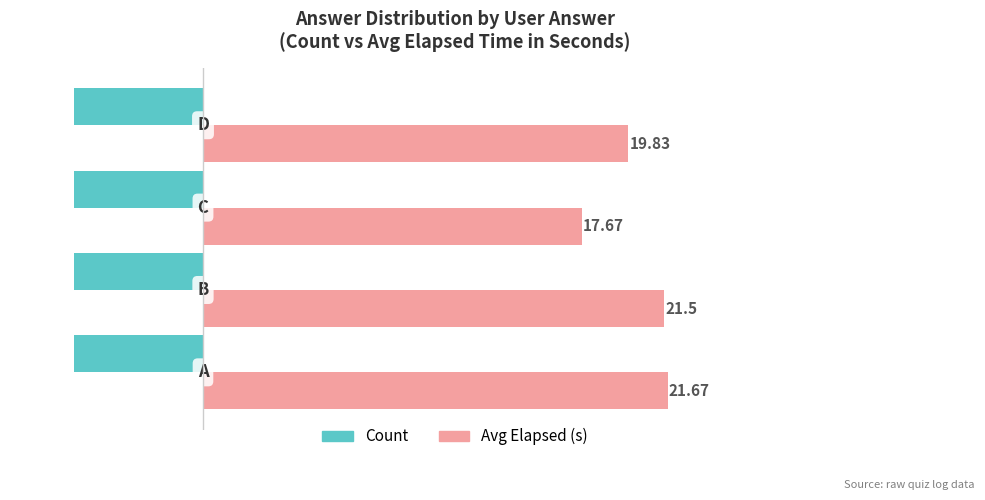

List the series in order of their peak value, highest first.

Avg Elapsed (s), Count